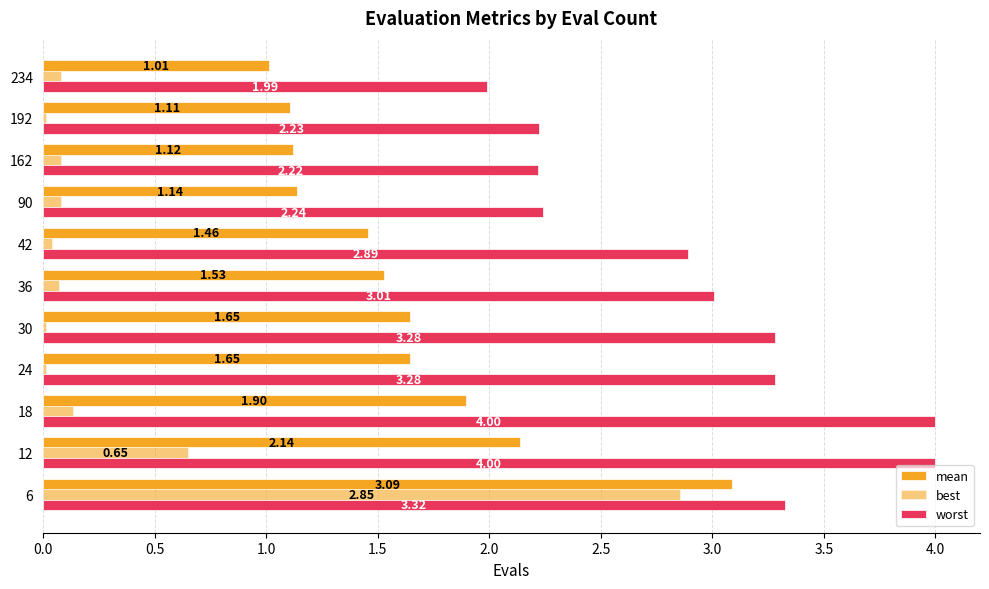

What is the value of the worst bar at the 9th from the left?

2.2